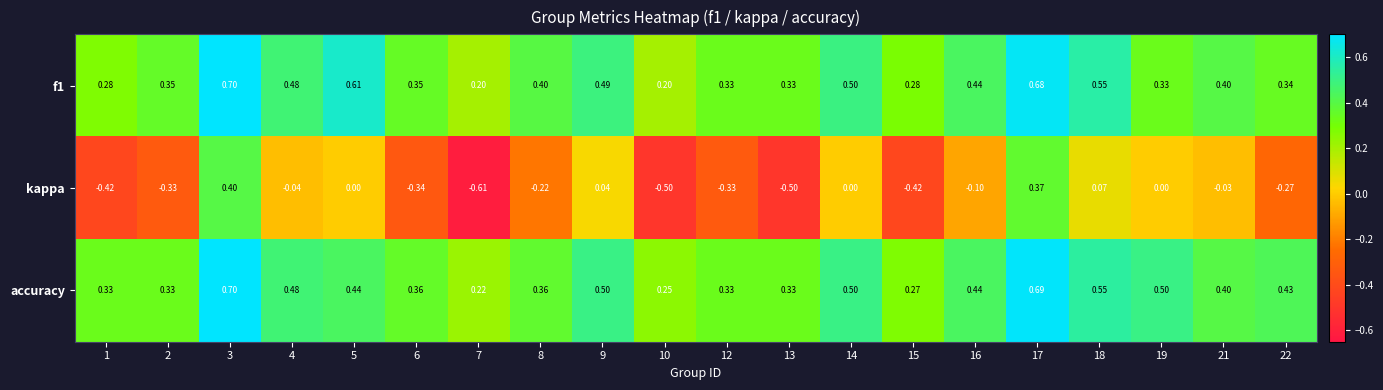

Which series has the largest range (max minus min)?

kappa